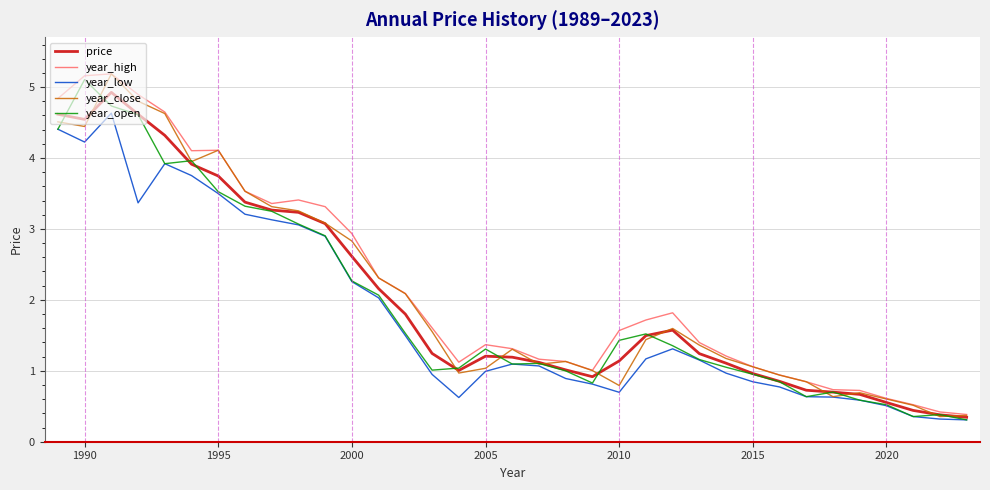

What is the maximum value shown in the chart?

5.2